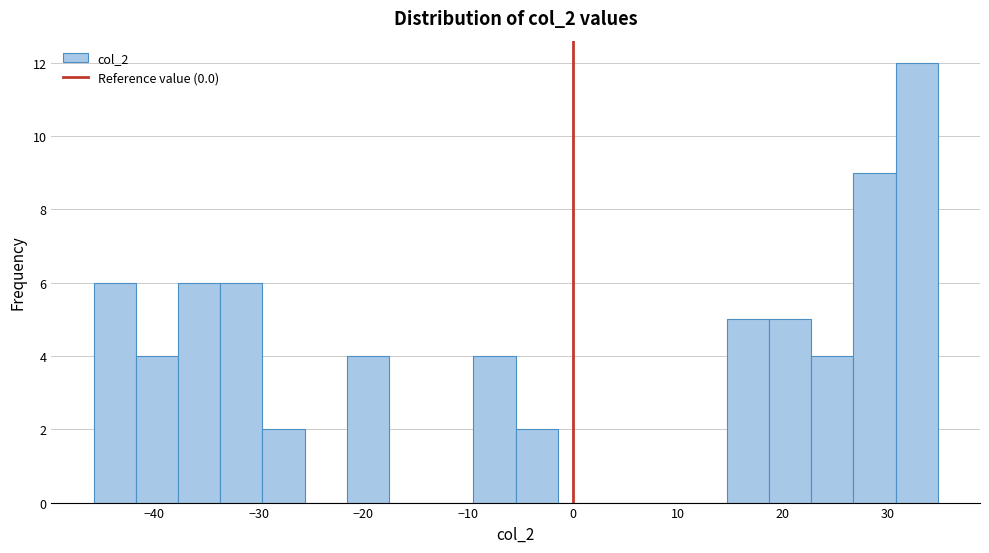

Over which range of the x-axis is the bar tallest?

31 to 35